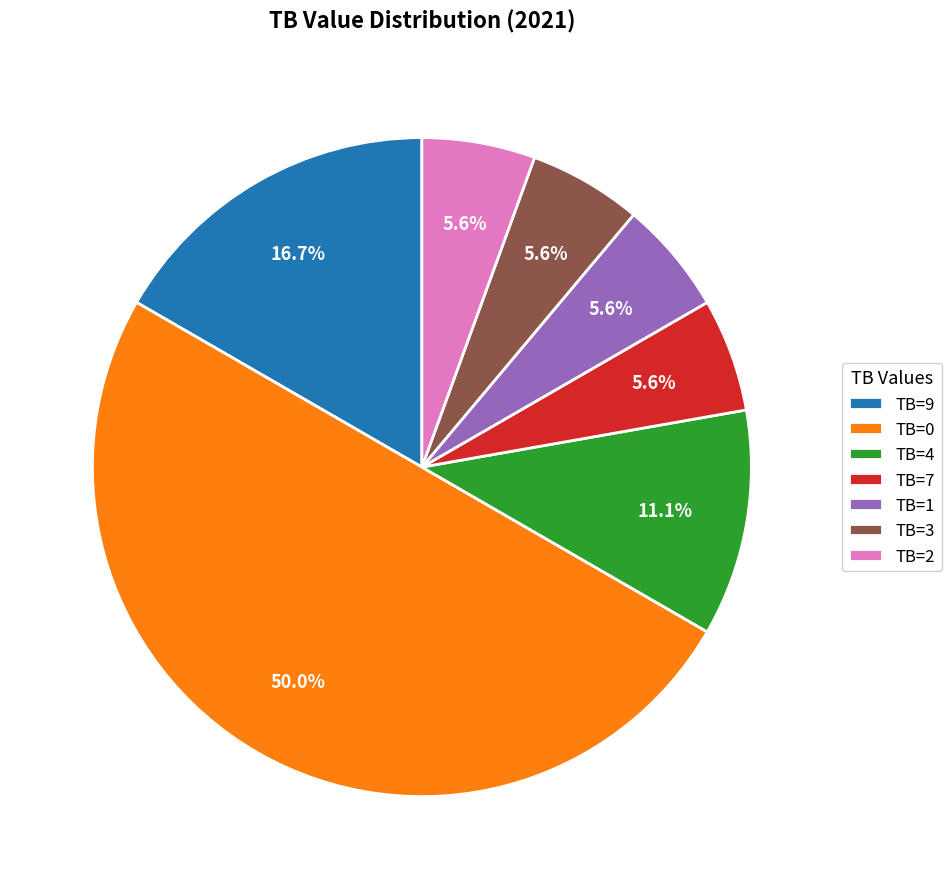

Which category has the biggest portion of the pie?

TB=0